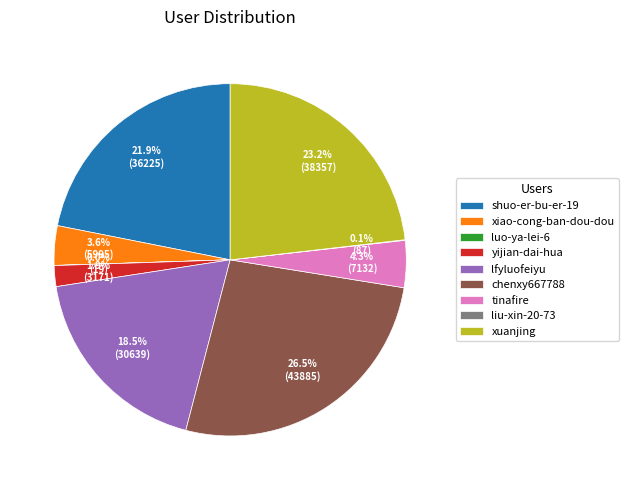

Combined, do xuanjing and xiao-cong-ban-dou-dou account for over 50%?

No